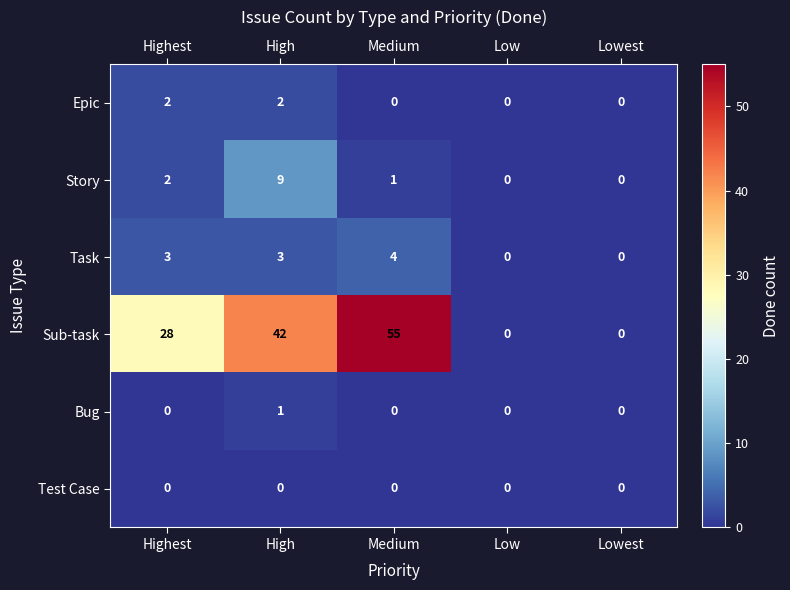

What is the spread (max minus min) of values at Highest?

28